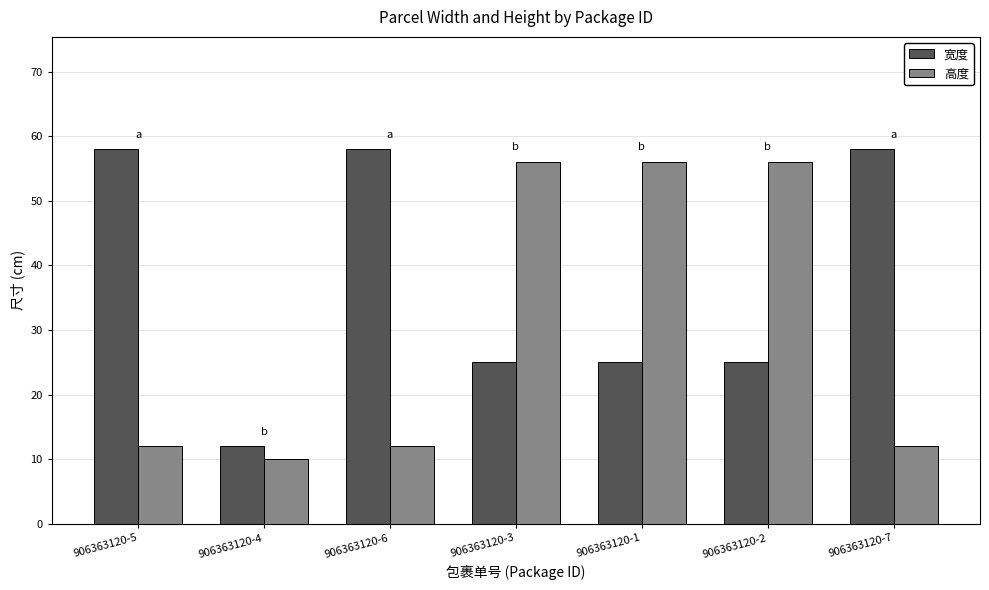

What is the difference between the maximum and second lowest values in the 高度 series?

44